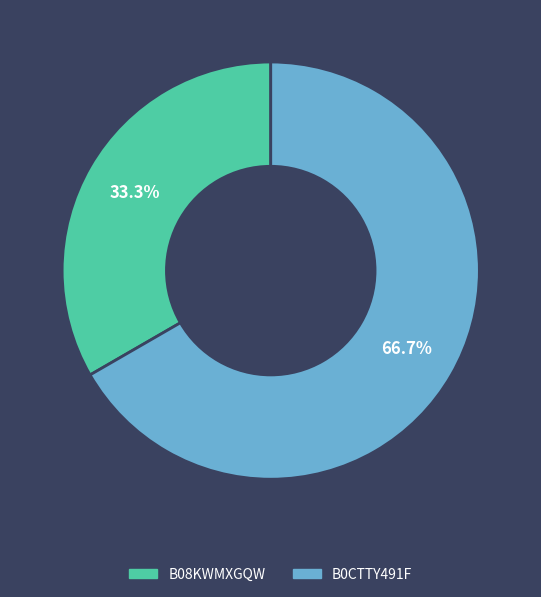

To the nearest percent, what percentage of the pie is B08KWMXGQW?

33%